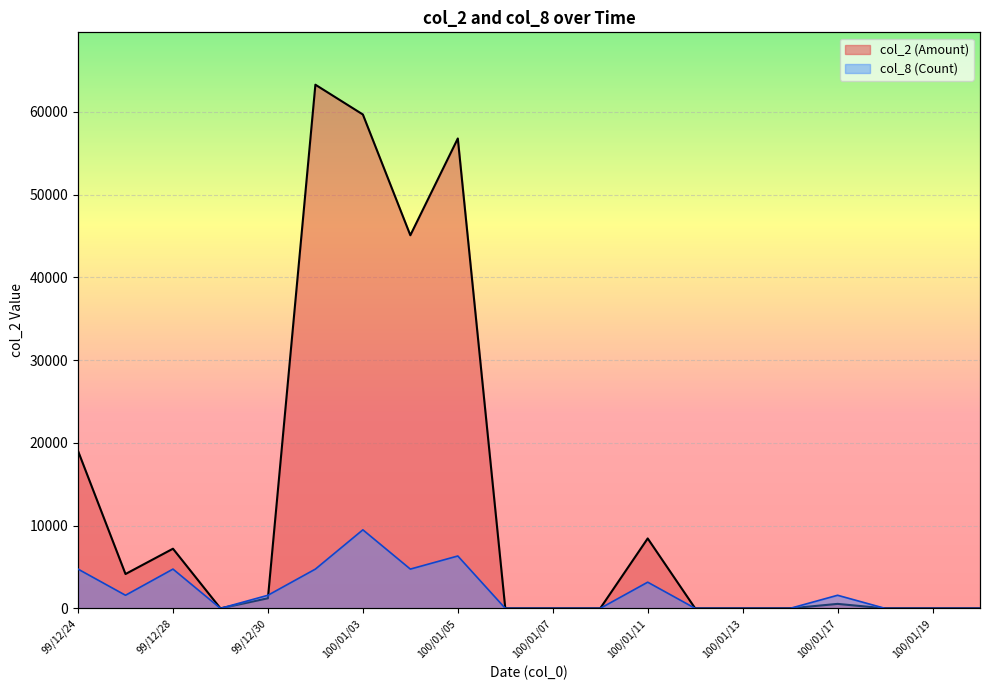

Is it true that col_8 (Count) equals 5962.6 at 100/01/07?

False